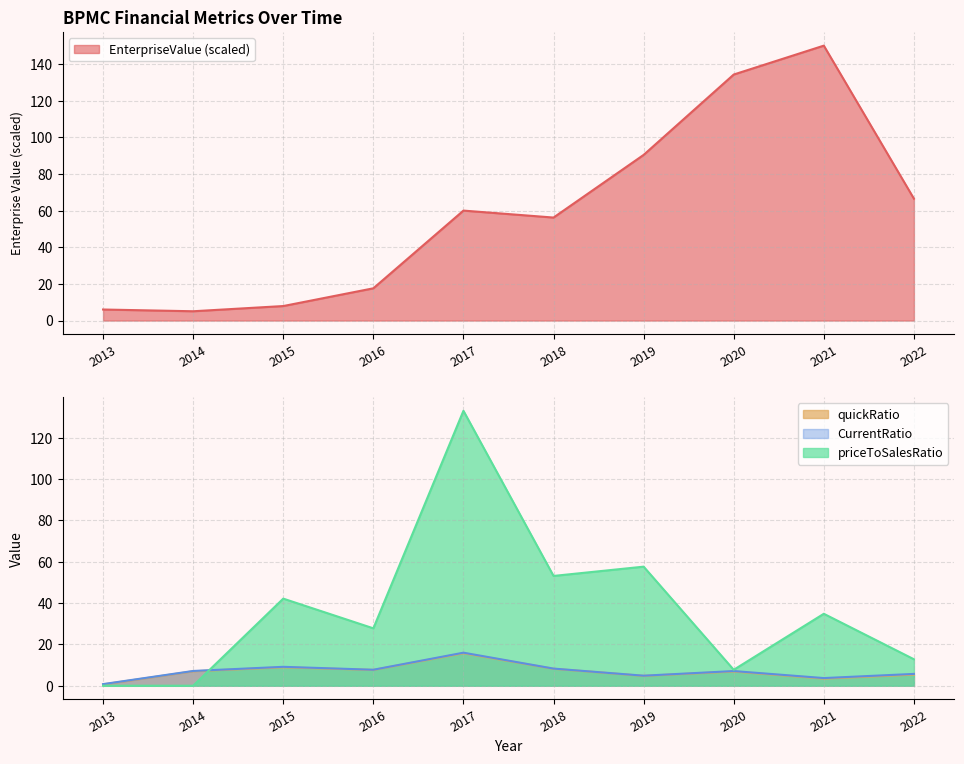

The value of EnterpriseValue at 2022 is 66.5. True or false?

True